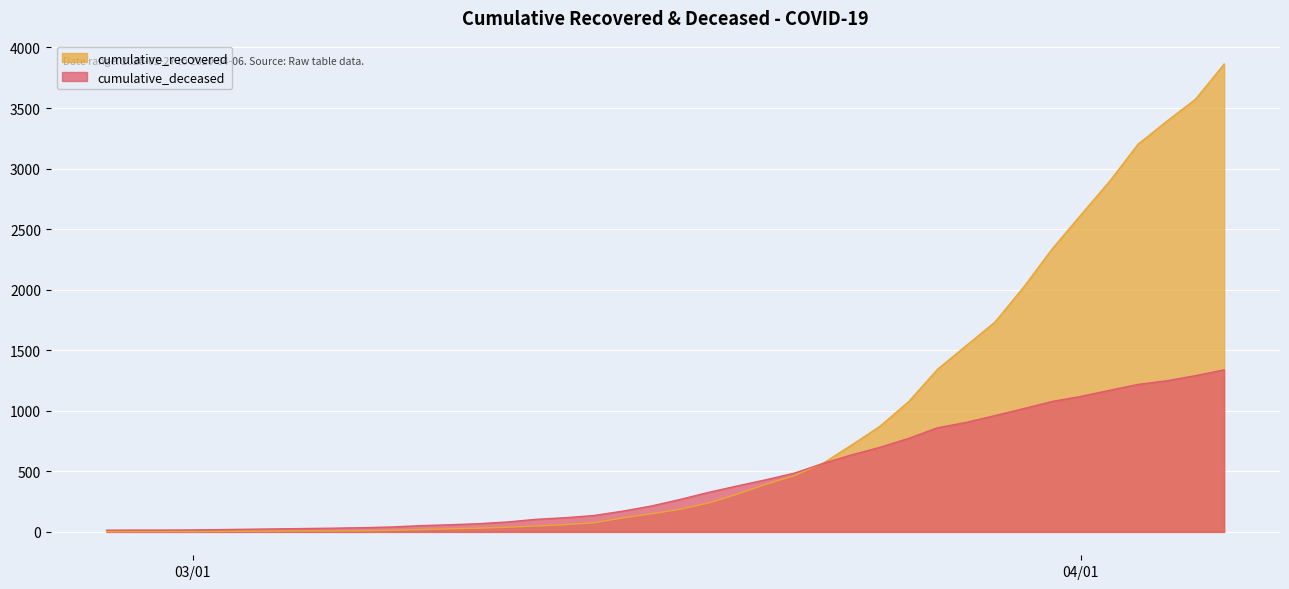

How many lines are shown in the chart?

2